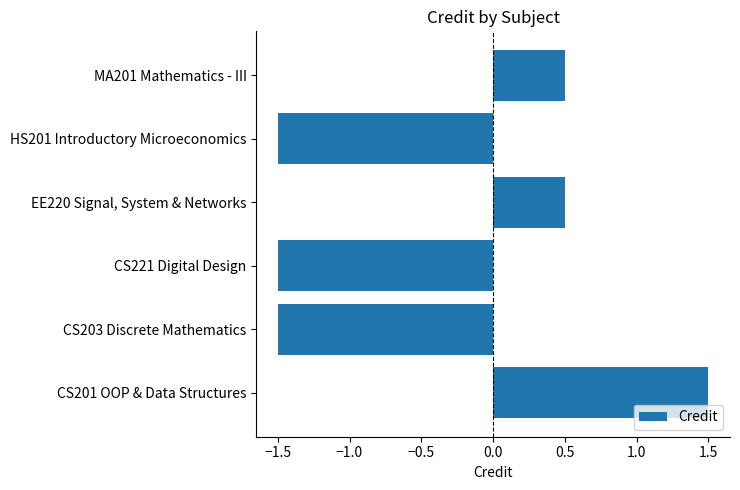

The value at CS203 Discrete Mathematics is -0.3. True or false?

False